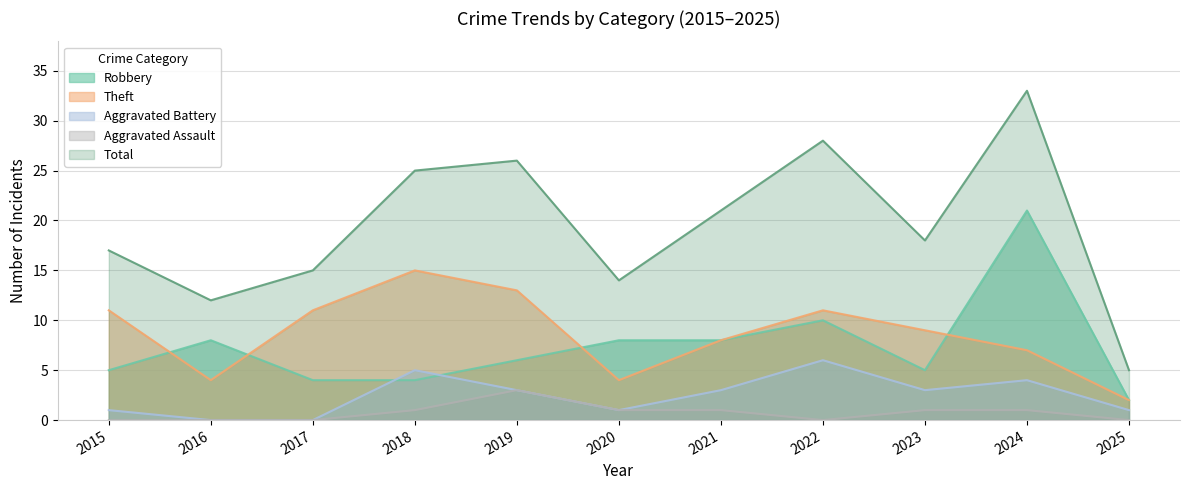

At 2016, list the series in order from largest to smallest.

Total, Robbery, Theft, Aggravated Battery, Aggravated Assault